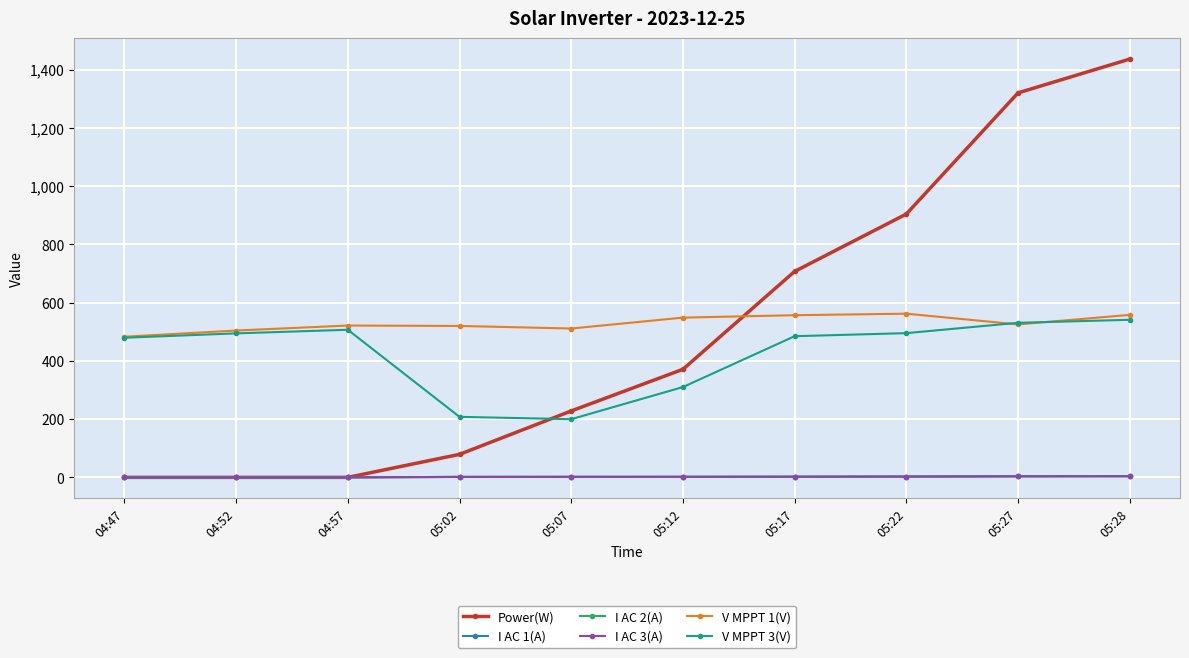

At which label does I AC 1(A) first exceed 1?

05:02